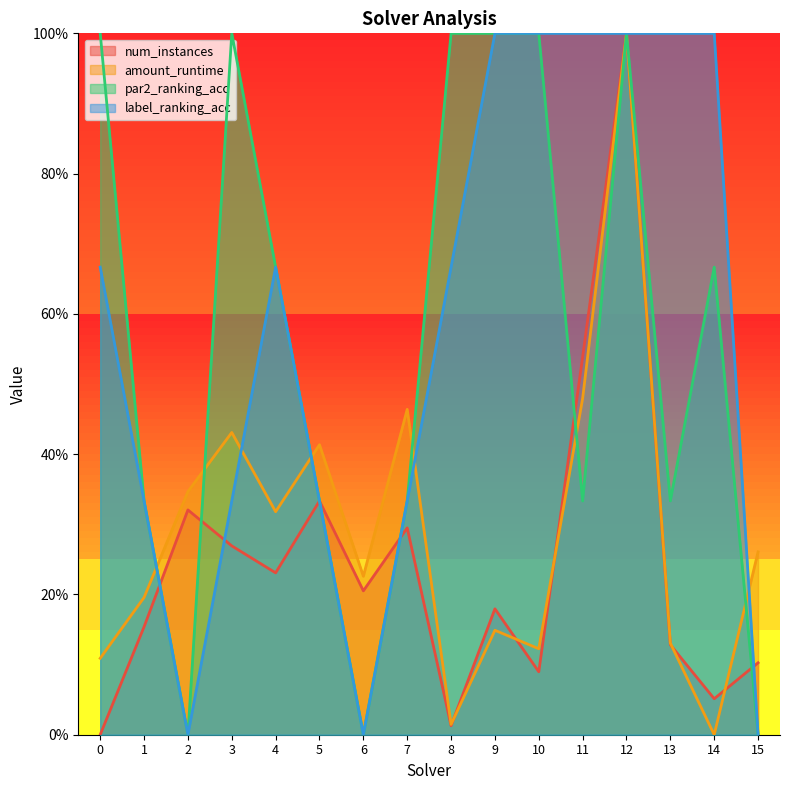

What is the greatest value displayed?

1.0